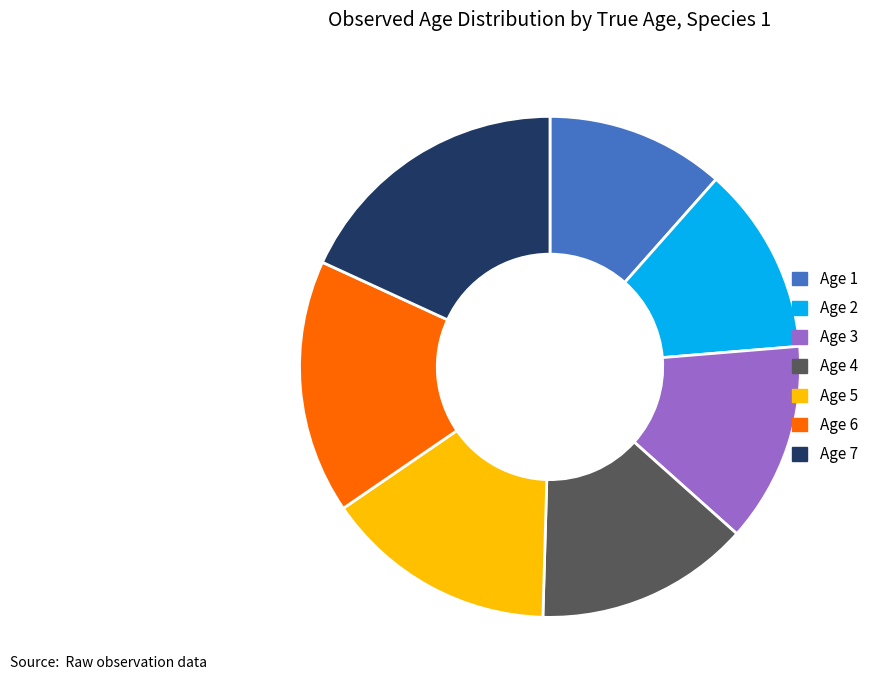

Is there any slice that represents more than half of the pie?

No